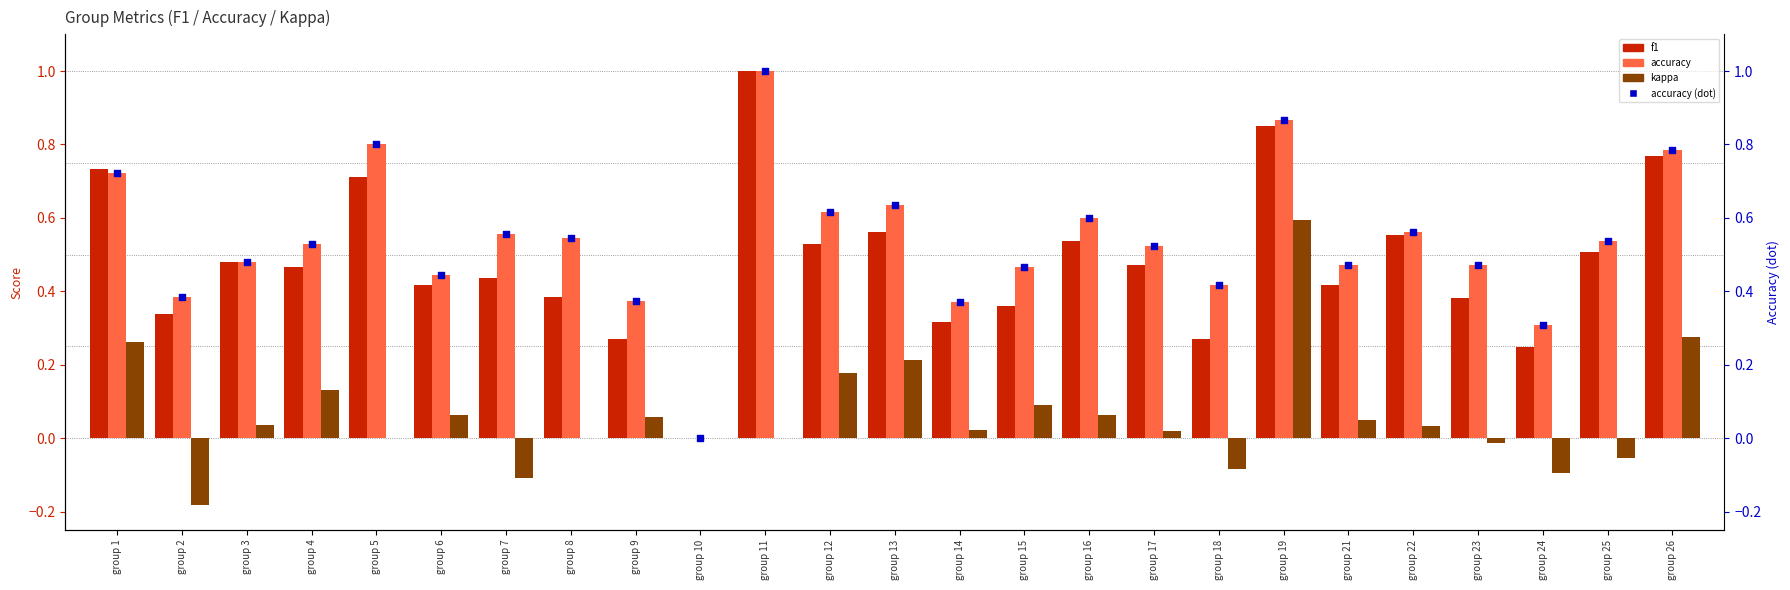

Which series reaches the minimum Y coordinate?

kappa